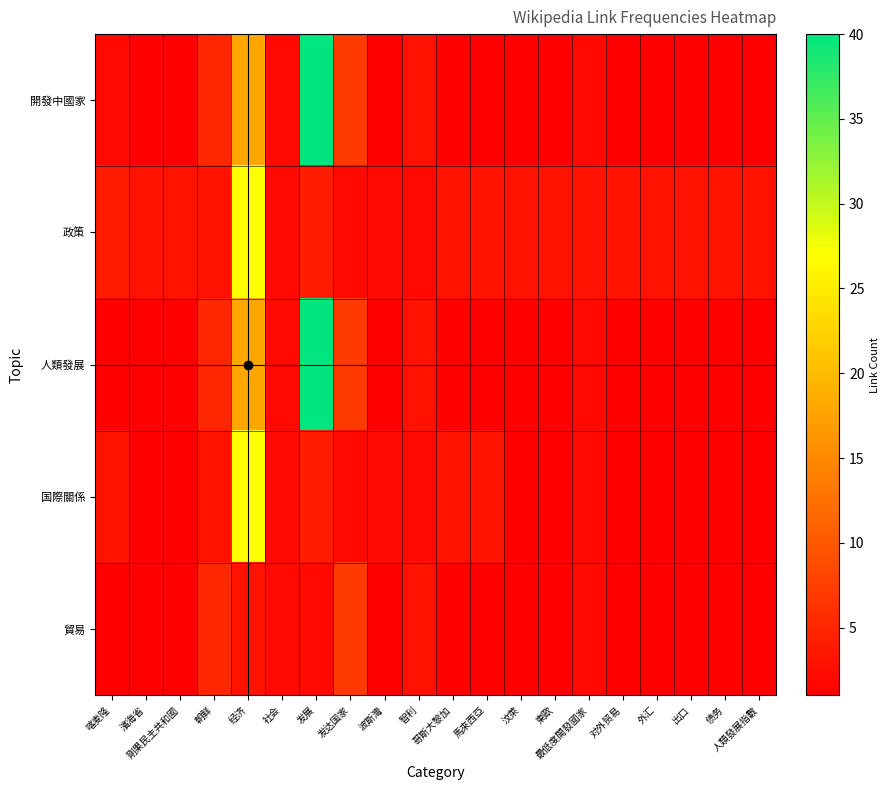

Reading left to right, extract all data points from this chart.

開發中國家: 喀麦隆=2	濱海省=1	剛果民主共和國=1	朝鲜=5	经济=18	社会=2	发展=40	发达国家=7	波斯灣=1	智利=3	哥斯大黎加=1	馬來西亞=1	汶萊=1	東歐=1	最低度開發國家=2	对外贸易=1	外汇=1	出口=1	债务=1	人類發展指數=1
政策: 喀麦隆=4	濱海省=3	剛果民主共和國=3	朝鲜=3	经济=27	社会=2	发展=4	发达国家=2	波斯灣=2	智利=2	哥斯大黎加=3	馬來西亞=3	汶萊=3	東歐=3	最低度開發國家=3	对外贸易=3	外汇=3	出口=3	债务=3	人類發展指數=3
人類發展: 喀麦隆=1	濱海省=1	剛果民主共和國=1	朝鲜=5	经济=18	社会=2	发展=40	发达国家=7	波斯灣=1	智利=3	哥斯大黎加=1	馬來西亞=1	汶萊=1	東歐=1	最低度開發國家=2	对外贸易=1	外汇=1	出口=1	债务=1	人類發展指數=1
国際關係: 喀麦隆=3	濱海省=1	剛果民主共和國=1	朝鲜=3	经济=27	社会=2	发展=4	发达国家=2	波斯灣=2	智利=2	哥斯大黎加=3	馬來西亞=3	汶萊=1	東歐=1	最低度開發國家=2	对外贸易=1	外汇=1	出口=1	债务=1	人類發展指數=1
貿易: 喀麦隆=1	濱海省=1	剛果民主共和國=1	朝鲜=5	经济=3	社会=2	发展=2	发达国家=7	波斯灣=1	智利=3	哥斯大黎加=1	馬來西亞=1	汶萊=1	東歐=1	最低度開發國家=2	对外贸易=1	外汇=1	出口=1	债务=1	人類發展指數=1